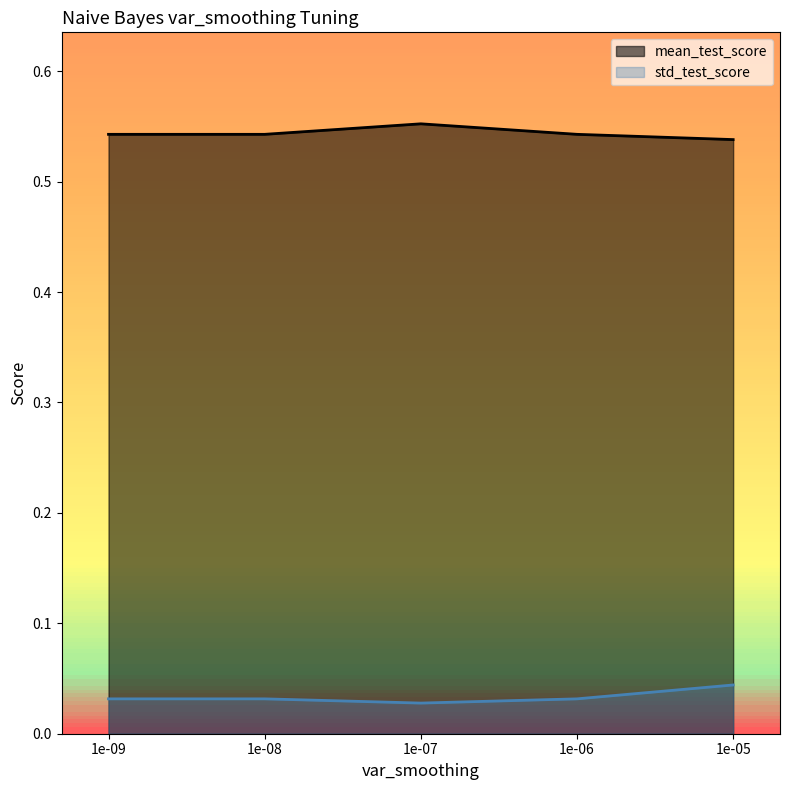

Where is the first local maximum for mean_test_score?

1e-07